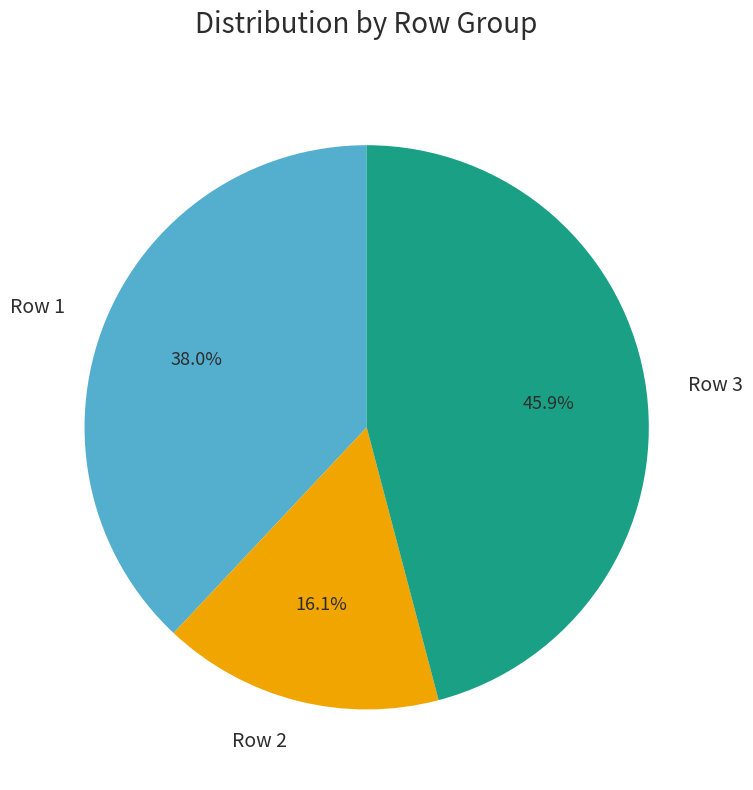

Which category has the biggest portion of the pie?

Row 3